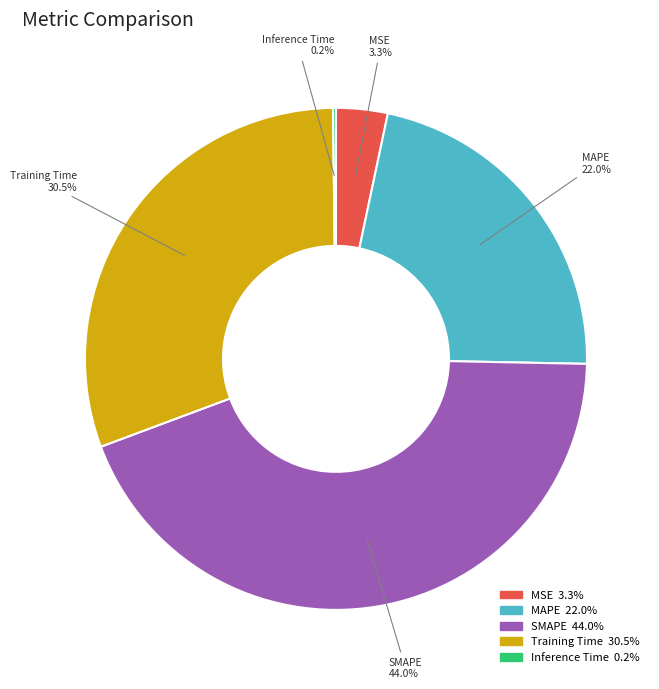

Which has a higher value, Training Time or MSE?

Training Time